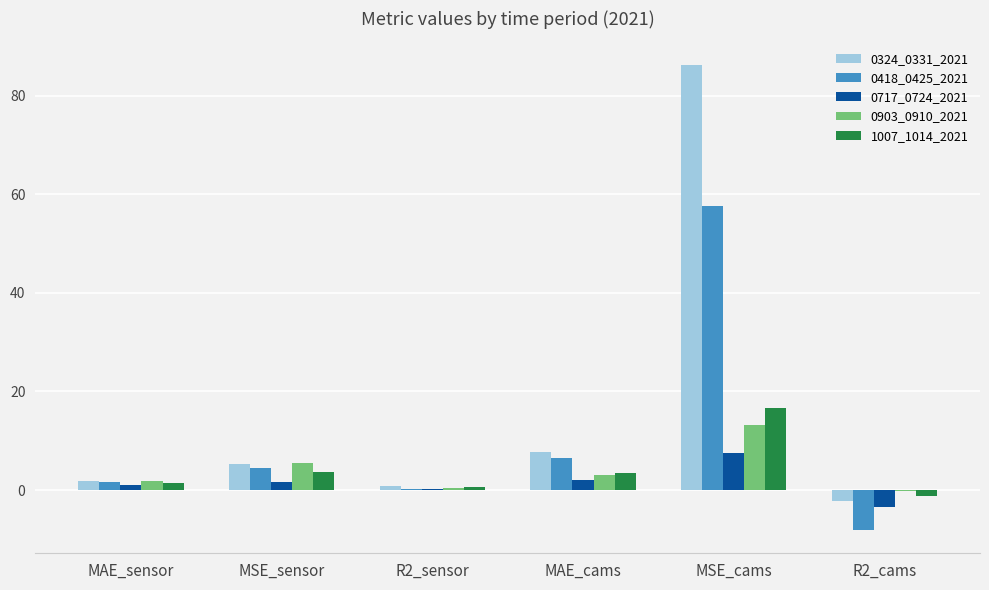

At which category is the sum across all series the highest?

MSE_cams